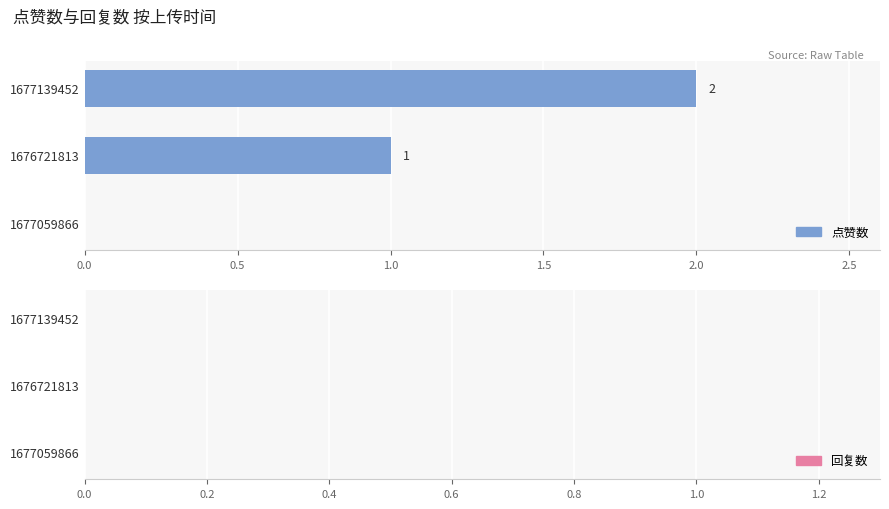

What is the sum of all values?

3